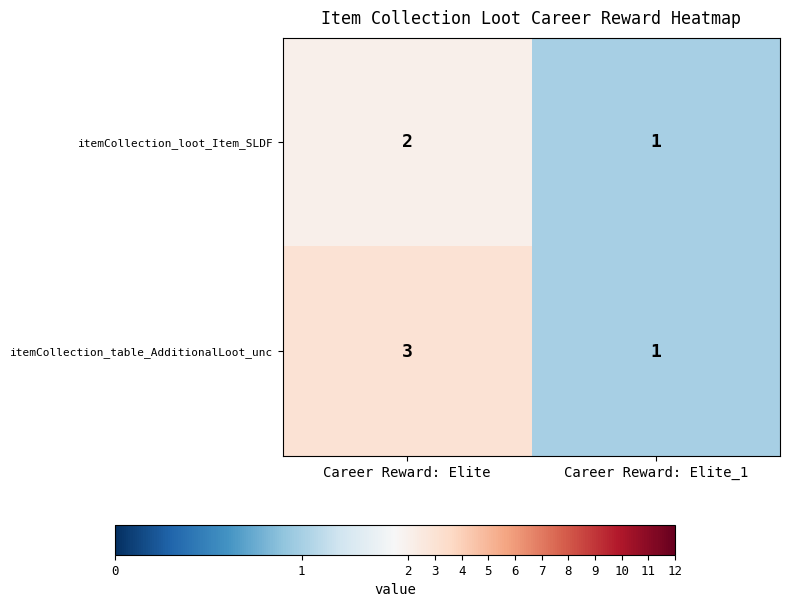

What is the sum of all itemCollection_loot_Item_SLDF values?

3